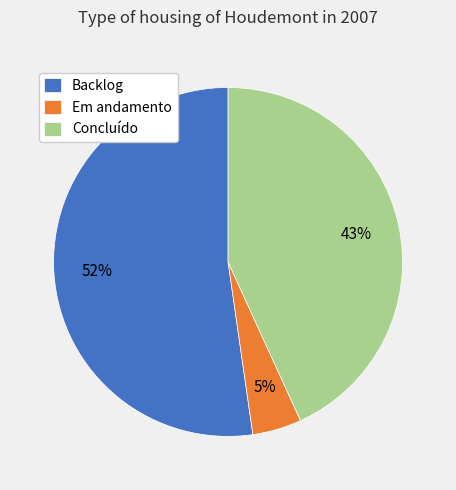

Combined, do Em andamento and Backlog account for over 50%?

Yes